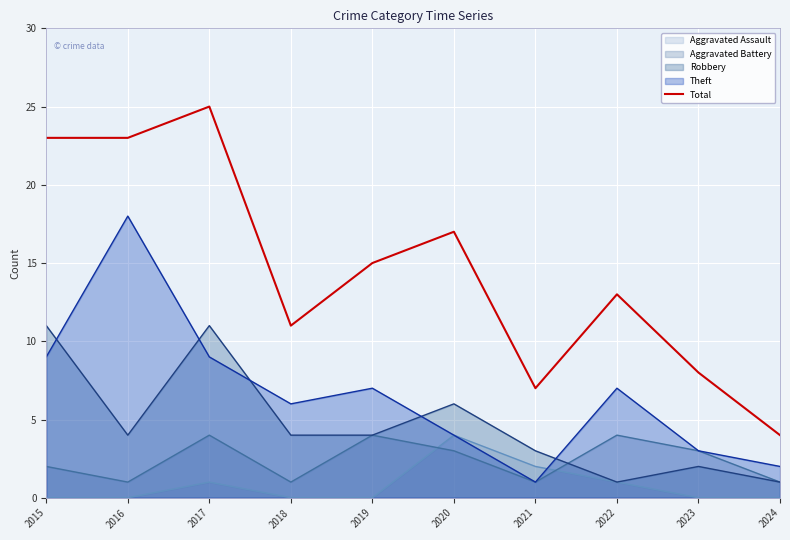

Reading right to left, extract all data points from this chart.

4	8	13	7	17	15	11	25	23	23